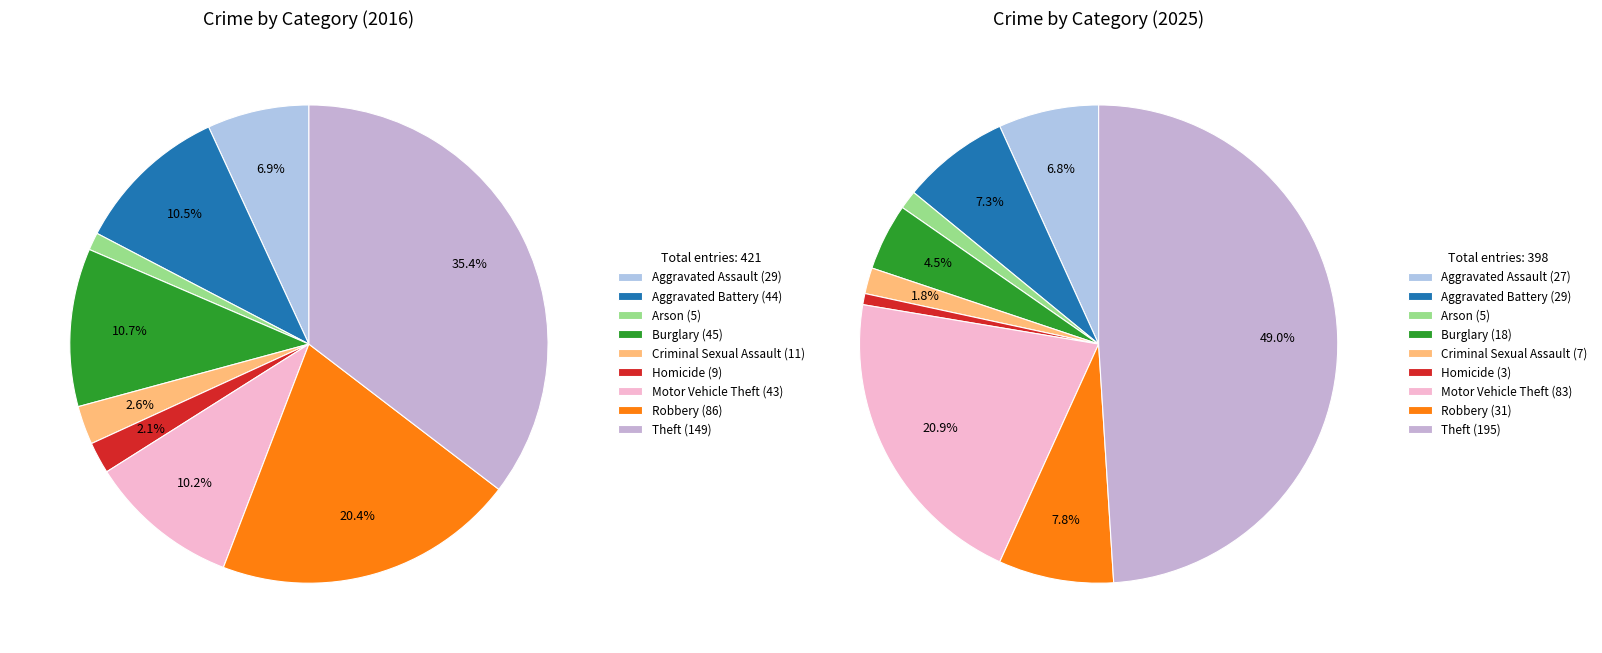

Rank the series at 5 from lowest to highest value.

values_2025, values_2016